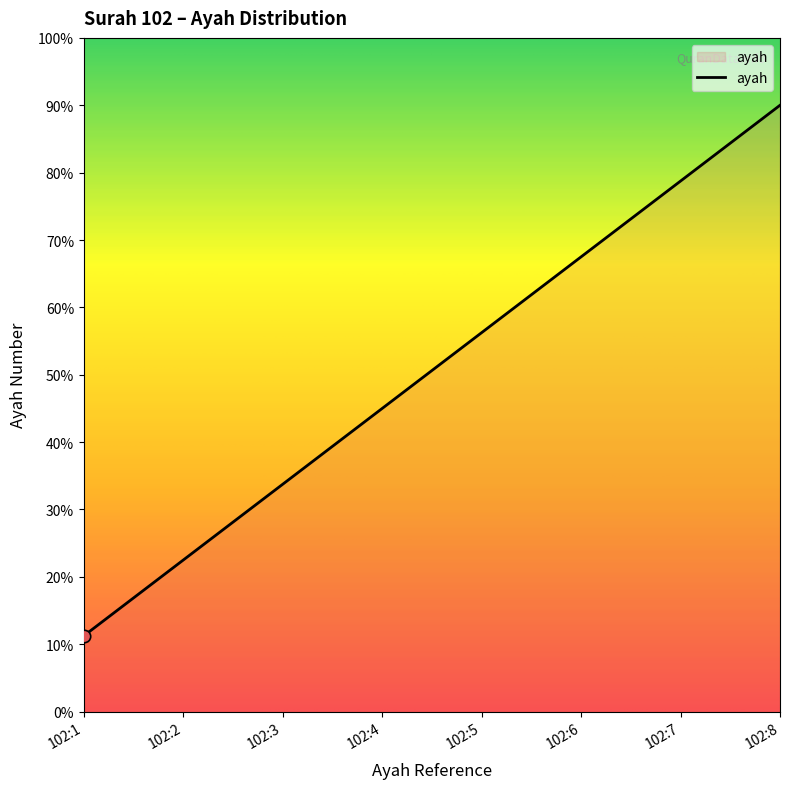

Is this an area chart (filled region under the line)?

Yes